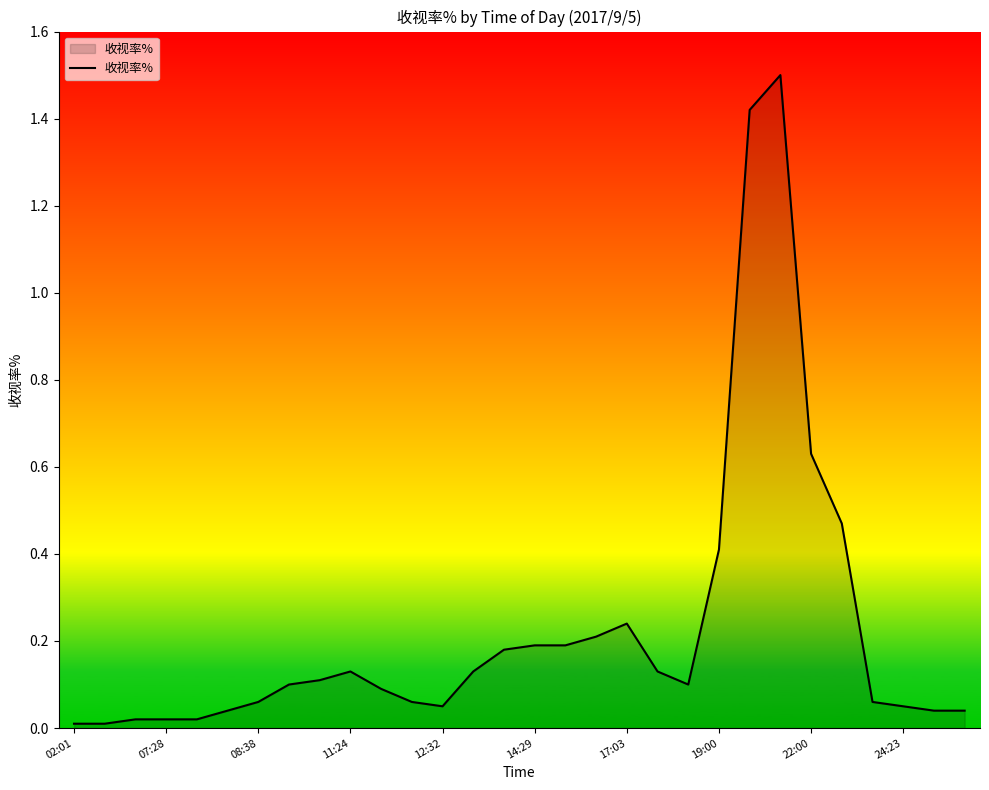

How many lines are shown in the chart?

1